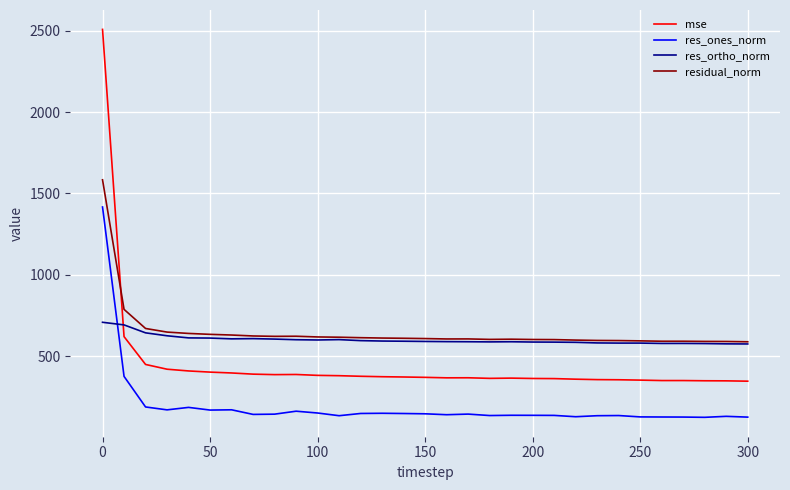

Which series has the largest range (max minus min)?

mse